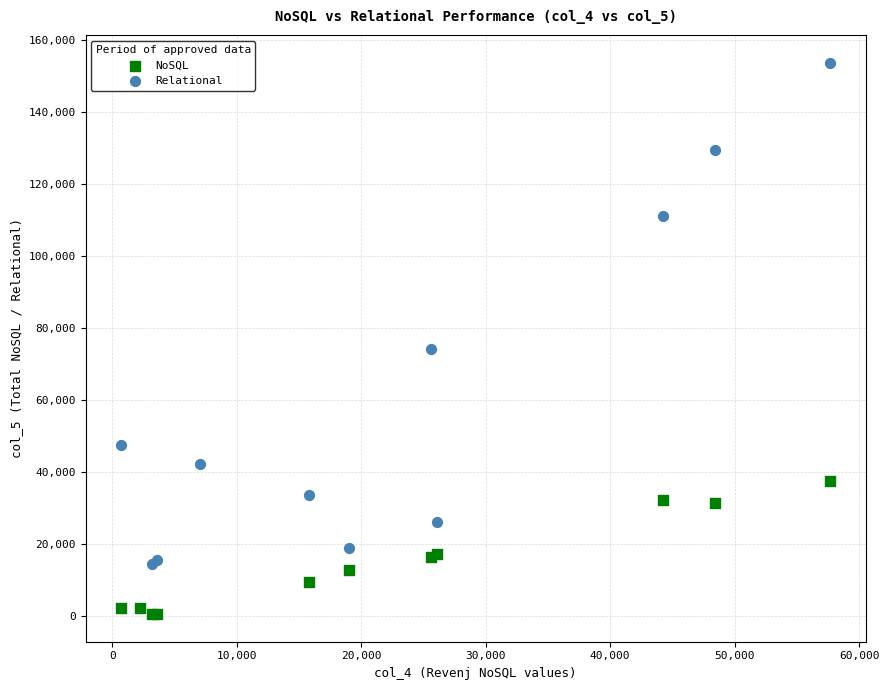

Which series has the largest Y range (max minus min)?

Relational